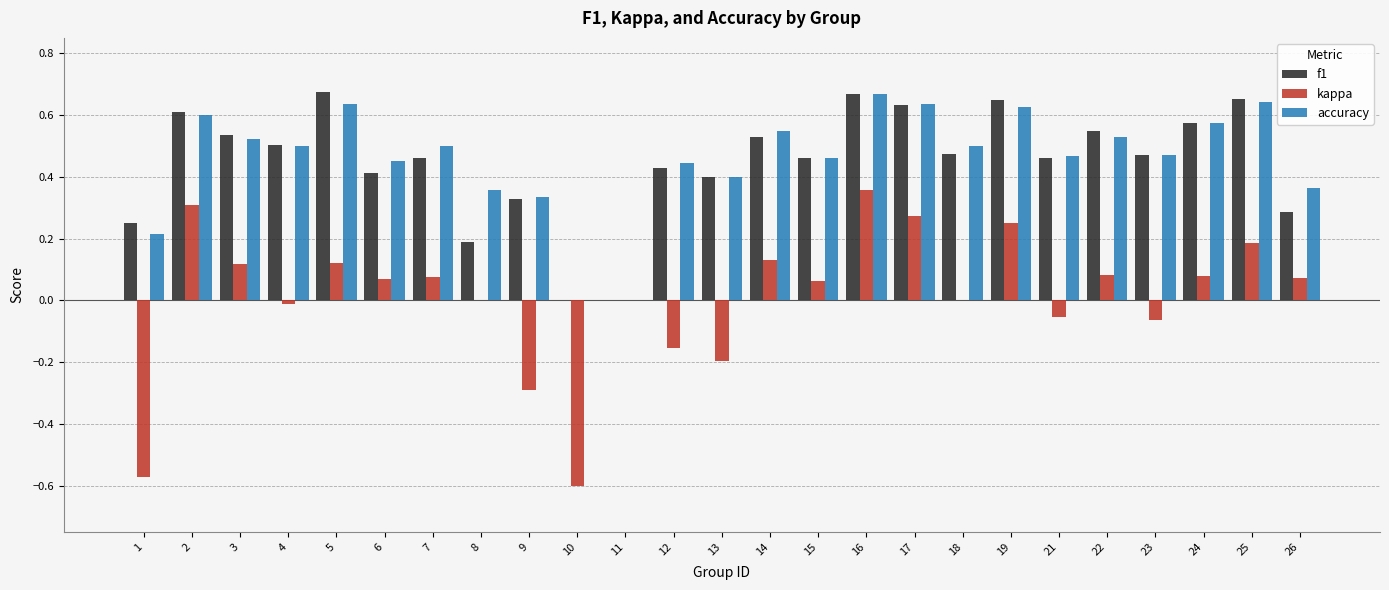

What is the sum of all accuracy values?

11.4